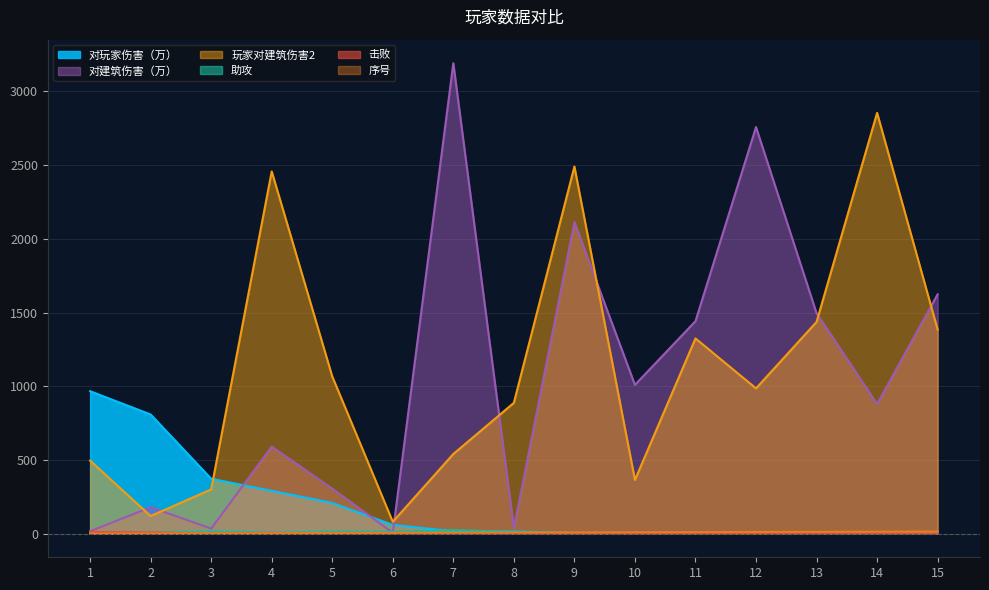

Where is 序号 nearest to the value 8?

8